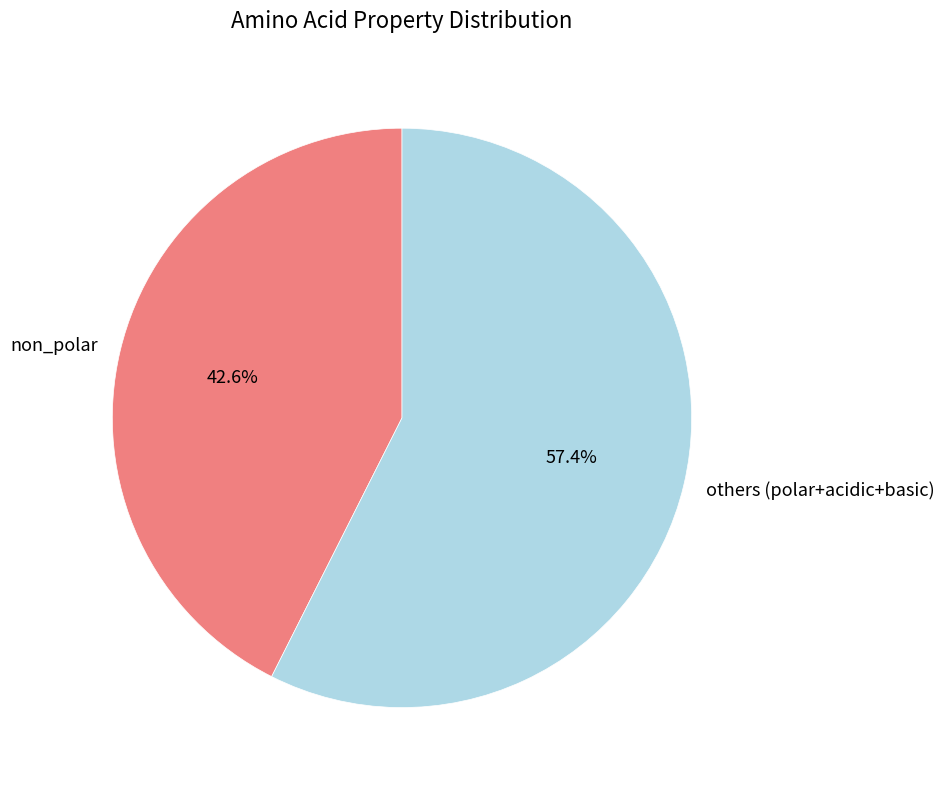

Does any single category account for the majority?

Yes